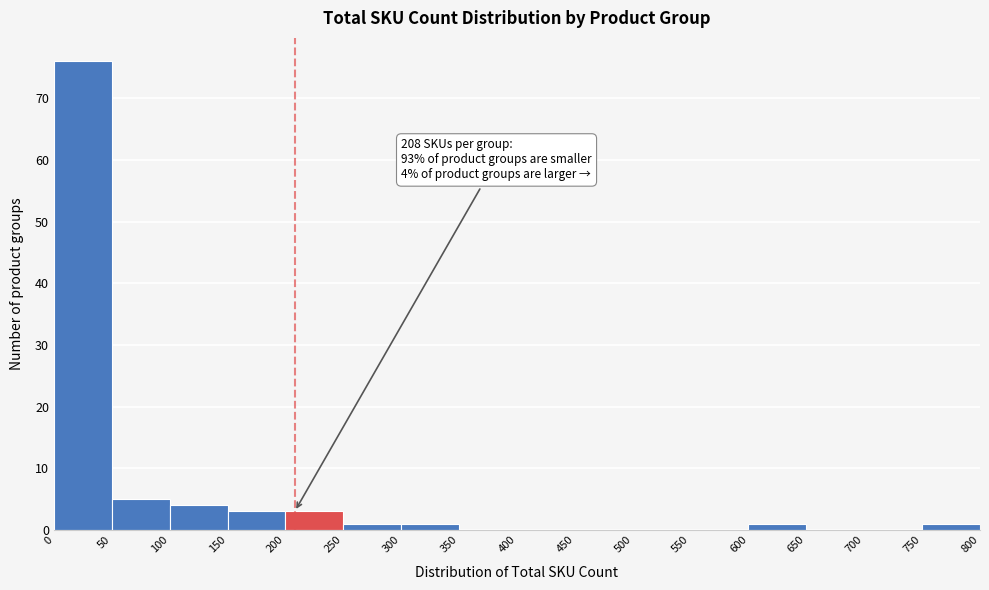

Which range on the x-axis has the tallest bar?

0 to 50